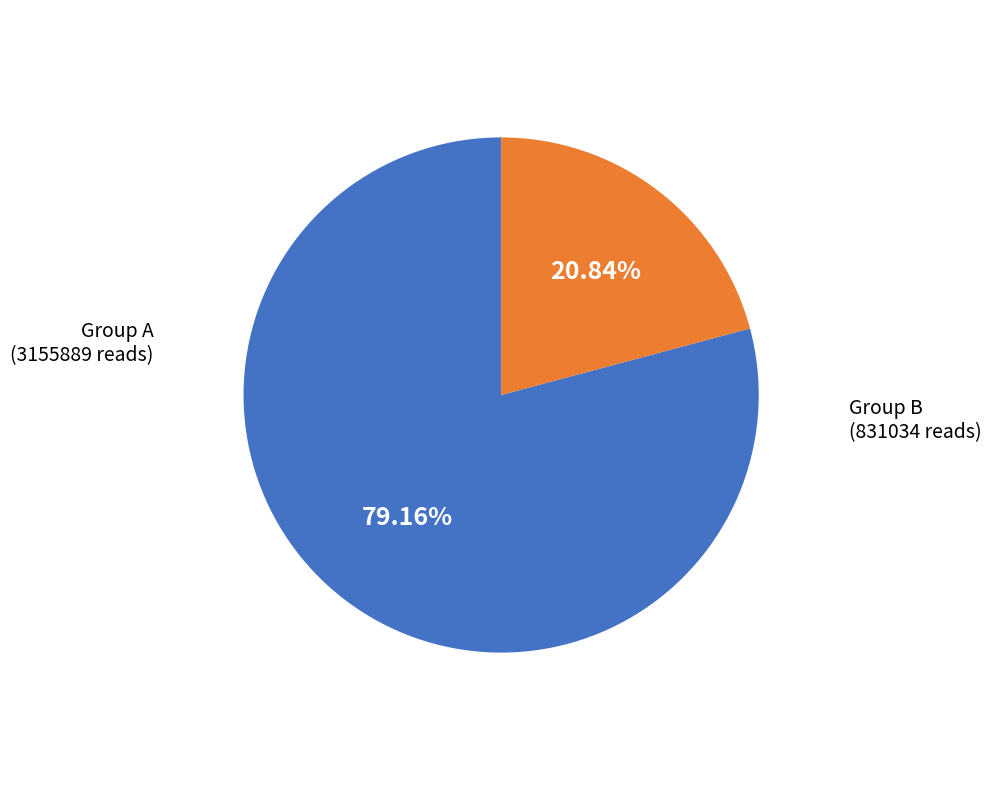

Count the number of slices in the pie.

2